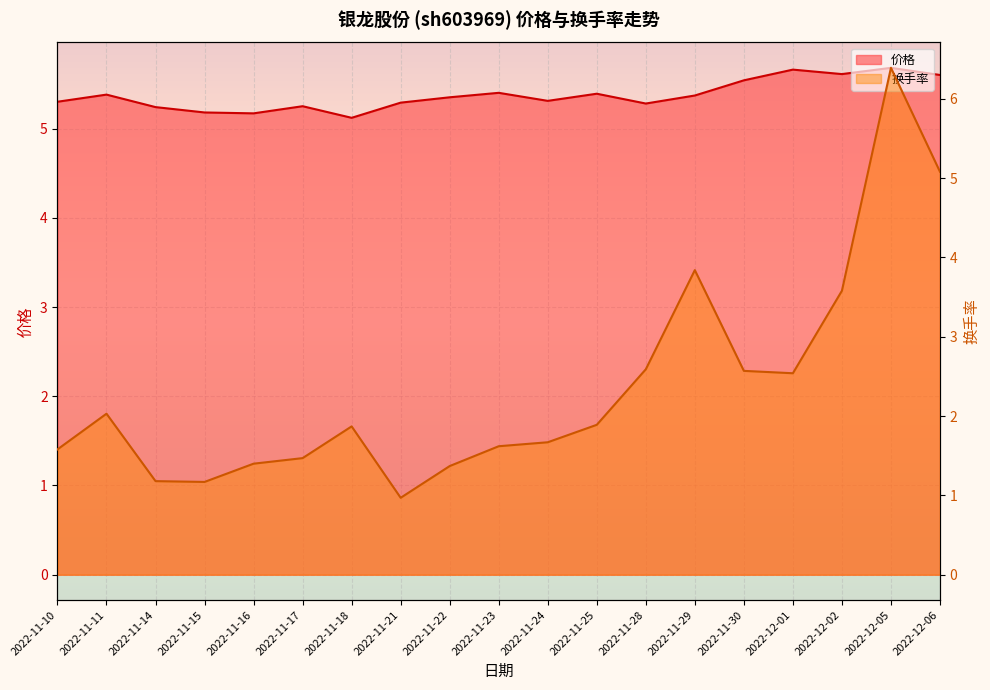

At which category does the chart reach its peak across all series?

2022-12-05